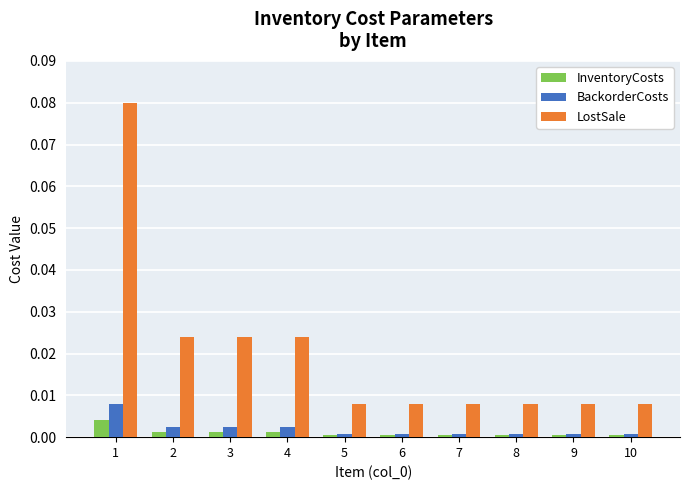

Is the value of LostSale at 8 greater than the value of InventoryCosts at 4?

Yes